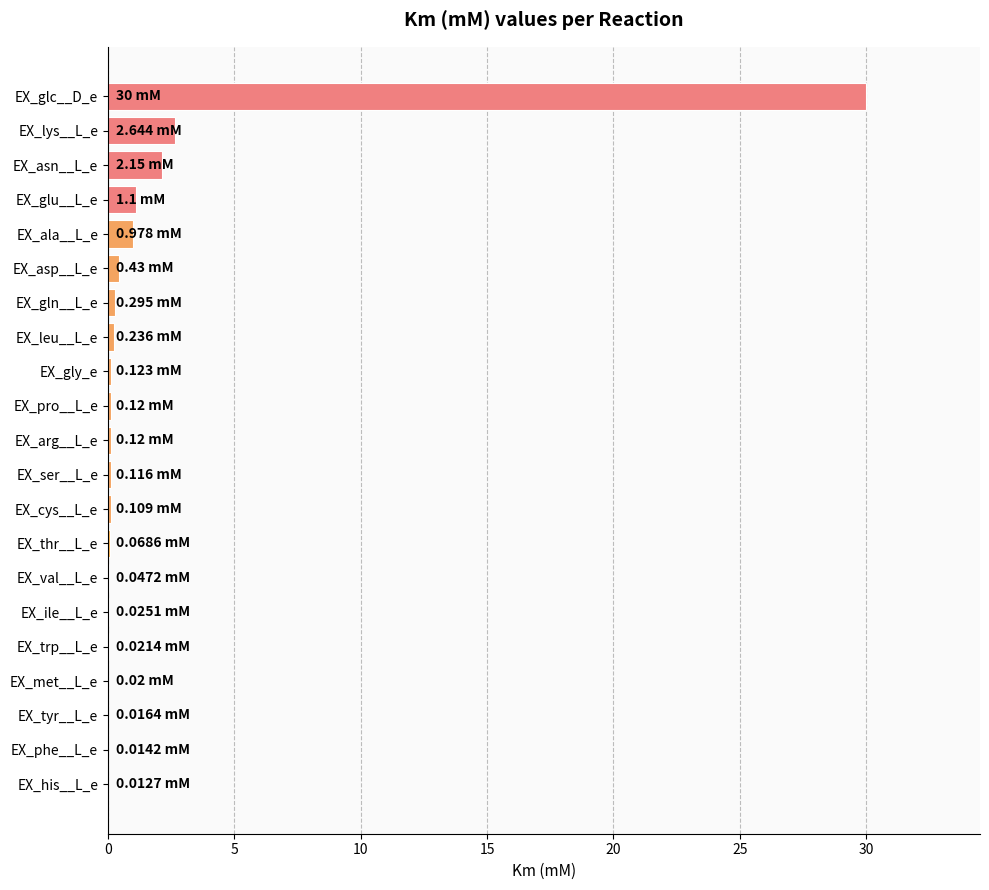

Between EX_glu__L_e and EX_val__L_e, which is larger?

EX_glu__L_e